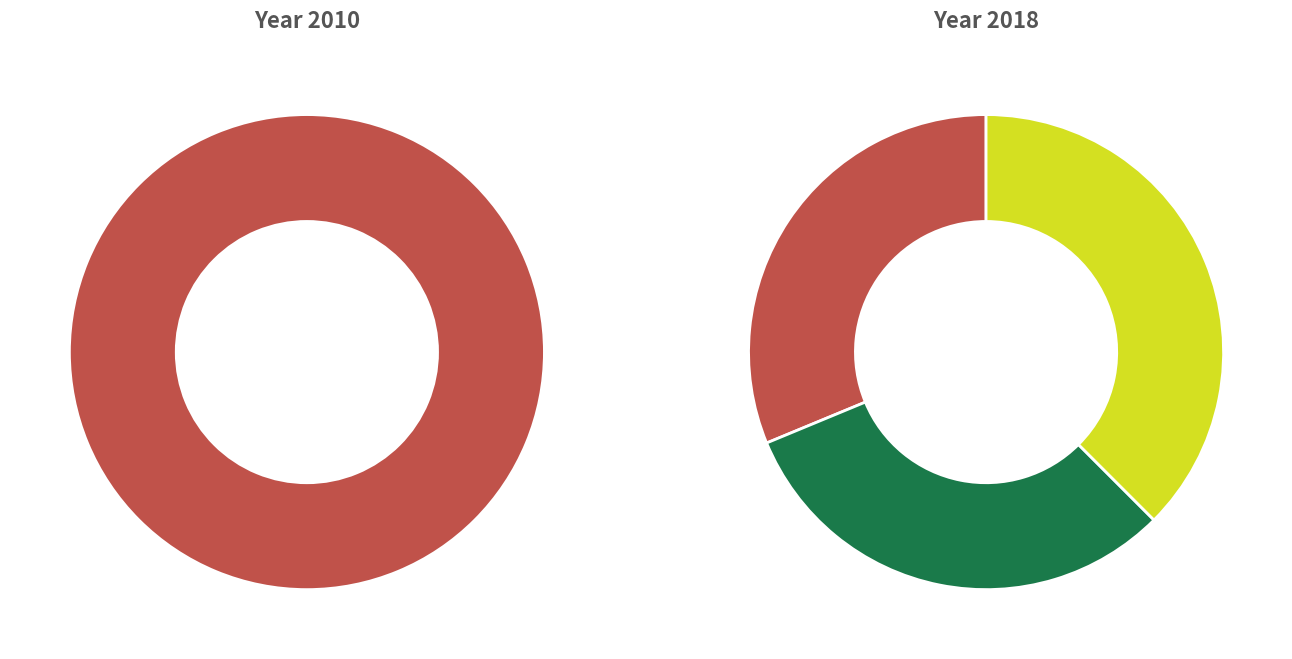

To the nearest percent, what percentage of the pie is 5?

30%